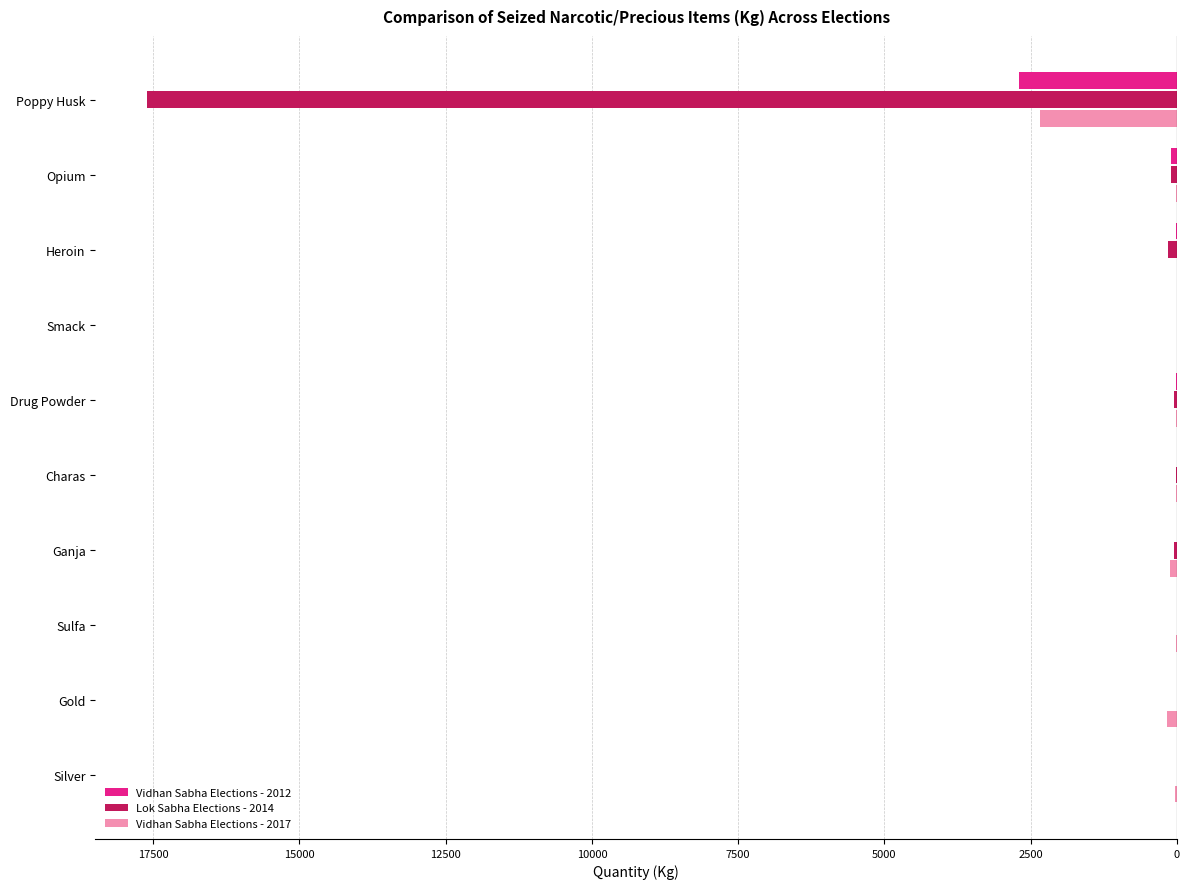

What are all the series names shown in the legend?

Vidhan Sabha Elections - 2012, Lok Sabha Elections - 2014, Vidhan Sabha Elections - 2017